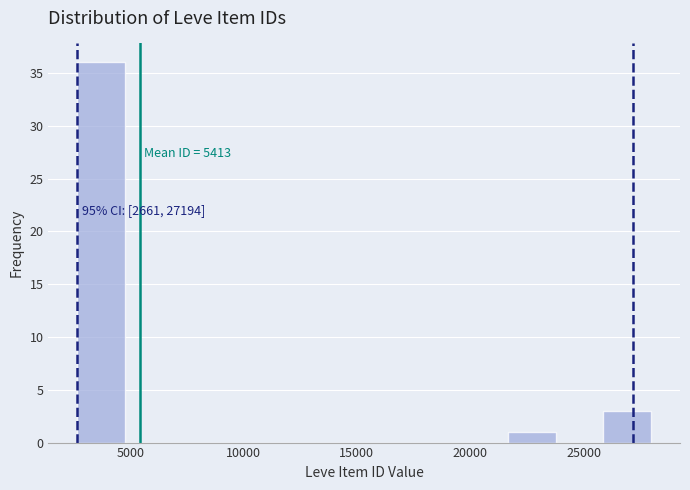

Which range on the x-axis has the tallest bar?

2500 to 5000